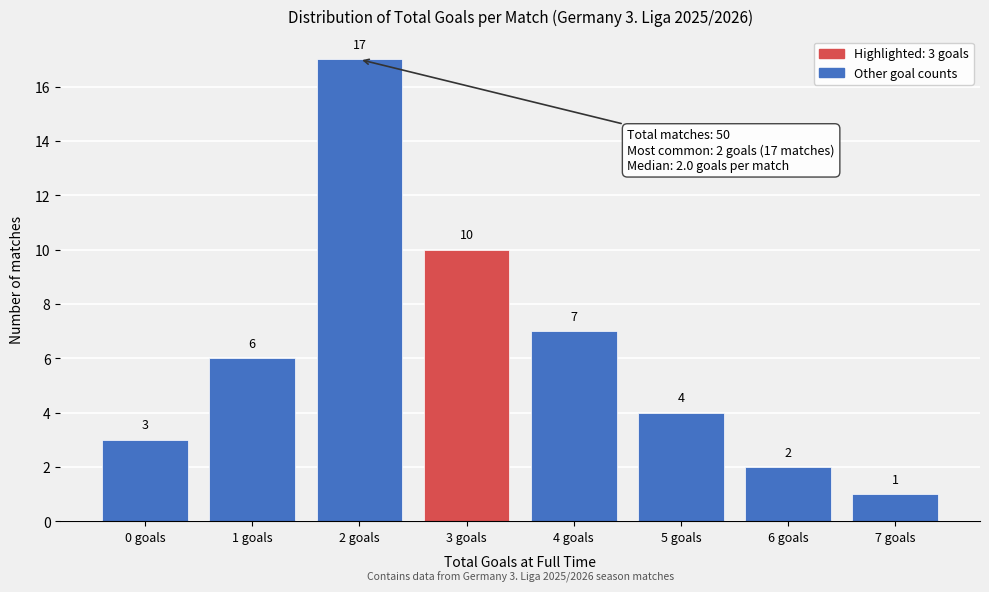

Reading left to right, transcribe all the data shown in this chart.

0 goals=3	1 goals=6	2 goals=17	3 goals=10	4 goals=7	5 goals=4	6 goals=2	7 goals=1